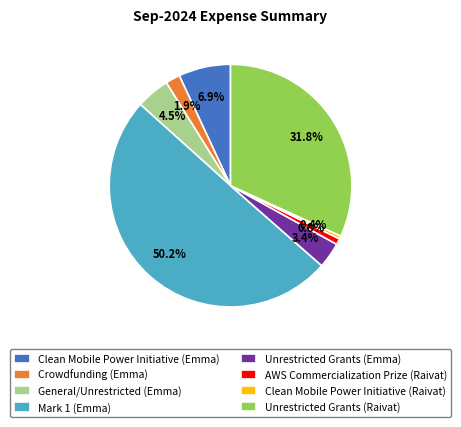

How much of the chart is everything except Unrestricted Grants (Emma)?

96.6%